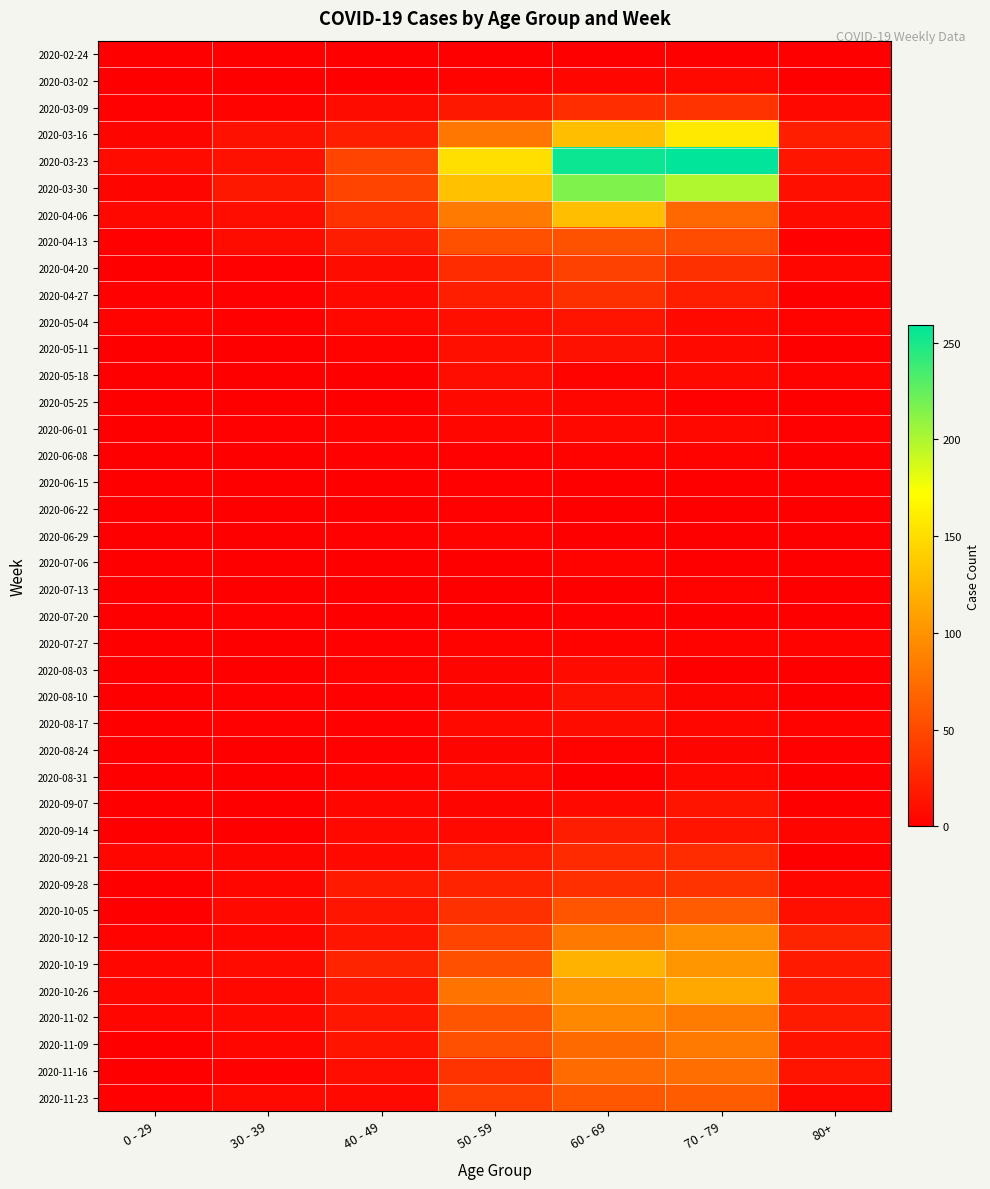

Reading left to right, transcribe all the data shown in this chart.

2020-02-24: 0 - 29=0	30 - 39=0	40 - 49=1	50 - 59=1	60 - 69=1	70 - 79=1	80+=0
2020-03-02: 0 - 29=0	30 - 39=1	40 - 49=1	50 - 59=3	60 - 69=5	70 - 79=7	80+=1
2020-03-09: 0 - 29=2	30 - 39=3	40 - 49=9	50 - 59=17	60 - 69=31	70 - 79=35	80+=6
2020-03-16: 0 - 29=4	30 - 39=12	40 - 49=21	50 - 59=81	60 - 69=130	70 - 79=158	80+=21
2020-03-23: 0 - 29=8	30 - 39=12	40 - 49=46	50 - 59=151	60 - 69=255	70 - 79=259	80+=15
2020-03-30: 0 - 29=4	30 - 39=17	40 - 49=47	50 - 59=131	60 - 69=216	70 - 79=199	80+=11
2020-04-06: 0 - 29=6	30 - 39=10	40 - 49=34	50 - 59=83	60 - 69=129	70 - 79=71	80+=8
2020-04-13: 0 - 29=2	30 - 39=9	40 - 49=20	50 - 59=55	60 - 69=56	70 - 79=52	80+=2
2020-04-20: 0 - 29=1	30 - 39=2	40 - 49=9	50 - 59=30	60 - 69=45	70 - 79=33	80+=5
2020-04-27: 0 - 29=2	30 - 39=2	40 - 49=7	50 - 59=21	60 - 69=33	70 - 79=21	80+=0
2020-05-04: 0 - 29=3	30 - 39=2	40 - 49=6	50 - 59=11	60 - 69=14	70 - 79=7	80+=3
2020-05-11: 0 - 29=1	30 - 39=0	40 - 49=3	50 - 59=11	60 - 69=12	70 - 79=7	80+=0
2020-05-18: 0 - 29=0	30 - 39=1	40 - 49=0	50 - 59=10	60 - 69=3	70 - 79=7	80+=3
2020-05-25: 0 - 29=0	30 - 39=0	40 - 49=1	50 - 59=7	60 - 69=5	70 - 79=2	80+=1
2020-06-01: 0 - 29=0	30 - 39=2	40 - 49=3	50 - 59=5	60 - 69=6	70 - 79=6	80+=2
2020-06-08: 0 - 29=0	30 - 39=0	40 - 49=2	50 - 59=2	60 - 69=3	70 - 79=3	80+=0
2020-06-15: 0 - 29=0	30 - 39=0	40 - 49=1	50 - 59=2	60 - 69=1	70 - 79=1	80+=1
2020-06-22: 0 - 29=1	30 - 39=0	40 - 49=1	50 - 59=2	60 - 69=0	70 - 79=1	80+=0
2020-06-29: 0 - 29=0	30 - 39=0	40 - 49=2	50 - 59=3	60 - 69=0	70 - 79=0	80+=0
2020-07-06: 0 - 29=0	30 - 39=1	40 - 49=1	50 - 59=1	60 - 69=3	70 - 79=0	80+=0
2020-07-13: 0 - 29=0	30 - 39=0	40 - 49=0	50 - 59=0	60 - 69=0	70 - 79=3	80+=0
2020-07-20: 0 - 29=1	30 - 39=2	40 - 49=1	50 - 59=1	60 - 69=2	70 - 79=1	80+=1
2020-07-27: 0 - 29=0	30 - 39=0	40 - 49=2	50 - 59=3	60 - 69=3	70 - 79=3	80+=3
2020-08-03: 0 - 29=1	30 - 39=0	40 - 49=3	50 - 59=4	60 - 69=8	70 - 79=1	80+=1
2020-08-10: 0 - 29=1	30 - 39=2	40 - 49=2	50 - 59=4	60 - 69=12	70 - 79=4	80+=1
2020-08-17: 0 - 29=0	30 - 39=2	40 - 49=2	50 - 59=7	60 - 69=9	70 - 79=5	80+=3
2020-08-24: 0 - 29=0	30 - 39=0	40 - 49=2	50 - 59=4	60 - 69=3	70 - 79=4	80+=2
2020-08-31: 0 - 29=0	30 - 39=0	40 - 49=3	50 - 59=7	60 - 69=1	70 - 79=6	80+=0
2020-09-07: 0 - 29=0	30 - 39=1	40 - 49=5	50 - 59=4	60 - 69=7	70 - 79=14	80+=0
2020-09-14: 0 - 29=1	30 - 39=1	40 - 49=7	50 - 59=7	60 - 69=20	70 - 79=14	80+=4
2020-09-21: 0 - 29=5	30 - 39=4	40 - 49=7	50 - 59=19	60 - 69=29	70 - 79=30	80+=1
2020-09-28: 0 - 29=0	30 - 39=5	40 - 49=18	50 - 59=24	60 - 69=32	70 - 79=35	80+=5
2020-10-05: 0 - 29=1	30 - 39=7	40 - 49=15	50 - 59=33	60 - 69=58	70 - 79=62	80+=11
2020-10-12: 0 - 29=3	30 - 39=5	40 - 49=15	50 - 59=47	60 - 69=82	70 - 79=97	80+=25
2020-10-19: 0 - 29=5	30 - 39=8	40 - 49=25	50 - 59=55	60 - 69=121	70 - 79=102	80+=18
2020-10-26: 0 - 29=5	30 - 39=6	40 - 49=16	50 - 59=79	60 - 69=100	70 - 79=115	80+=18
2020-11-02: 0 - 29=5	30 - 39=7	40 - 49=16	50 - 59=58	60 - 69=93	70 - 79=84	80+=19
2020-11-09: 0 - 29=1	30 - 39=5	40 - 49=14	50 - 59=54	60 - 69=72	70 - 79=83	80+=13
2020-11-16: 0 - 29=0	30 - 39=2	40 - 49=10	50 - 59=35	60 - 69=73	70 - 79=75	80+=14
2020-11-23: 0 - 29=2	30 - 39=7	40 - 49=7	50 - 59=43	60 - 69=59	70 - 79=63	80+=6